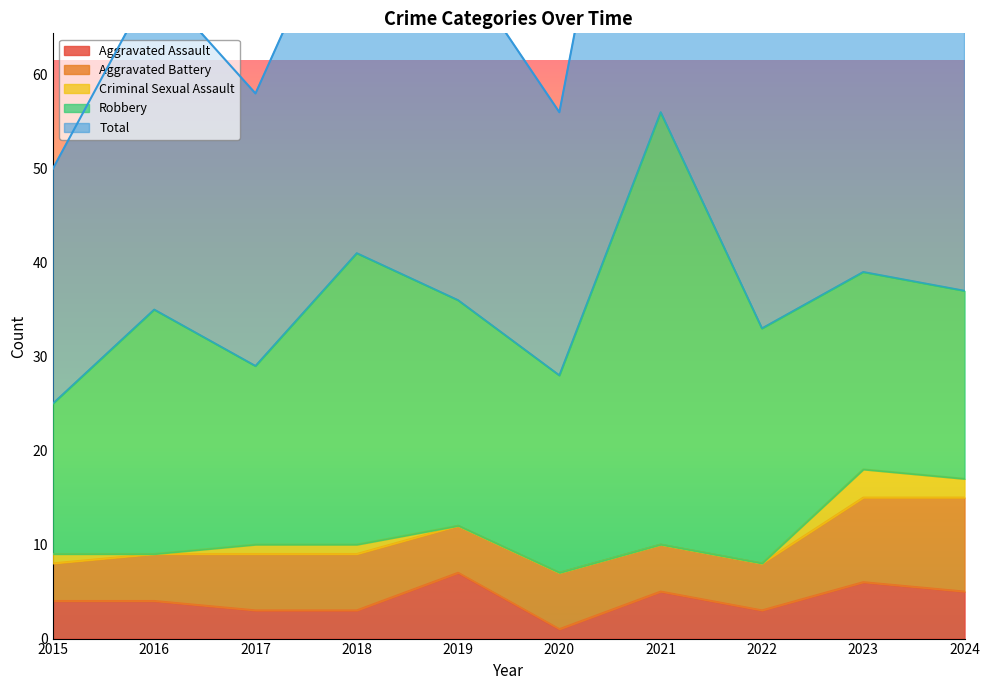

True or false: Total and Aggravated Assault cross at least once.

False